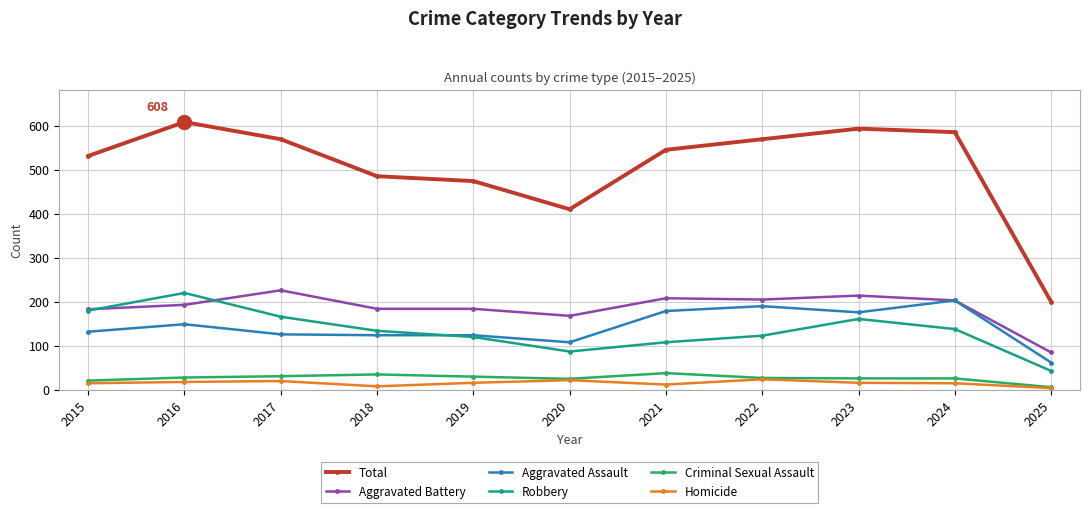

What is the sum of all Robbery values?

1480